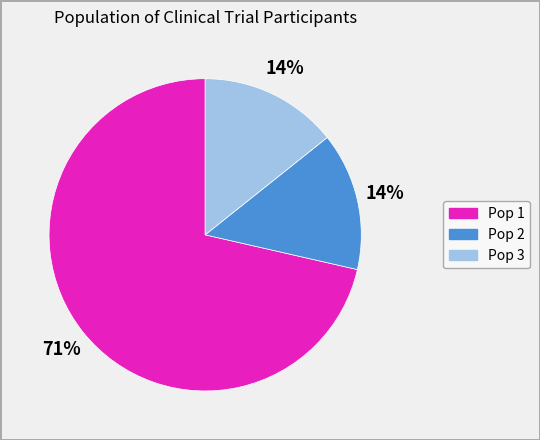

What percentage is the Pop 3 slice, to the nearest percent?

14%